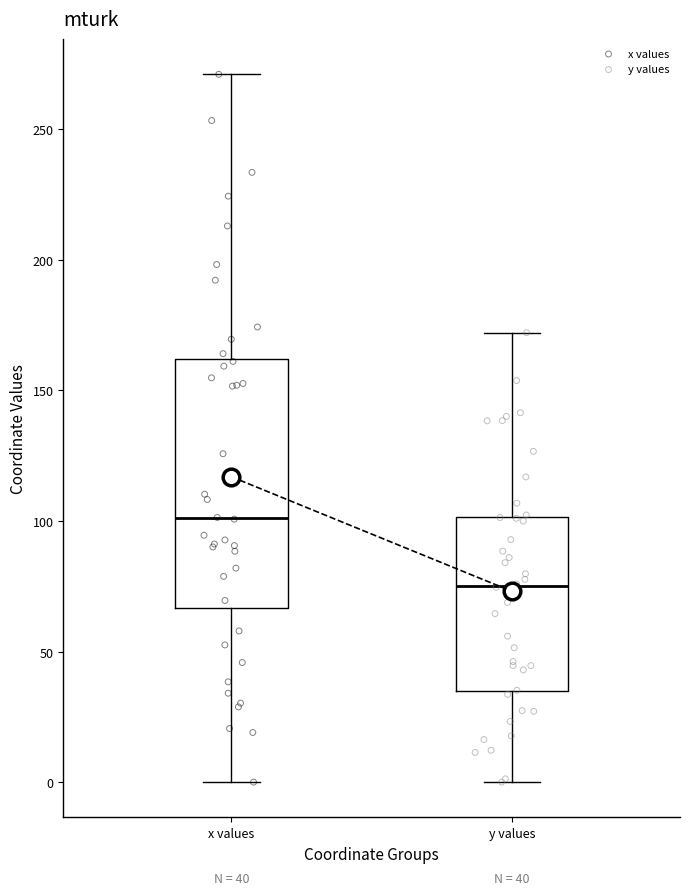

Comparing the boxes themselves (not the whiskers), which one is the tallest?

x values